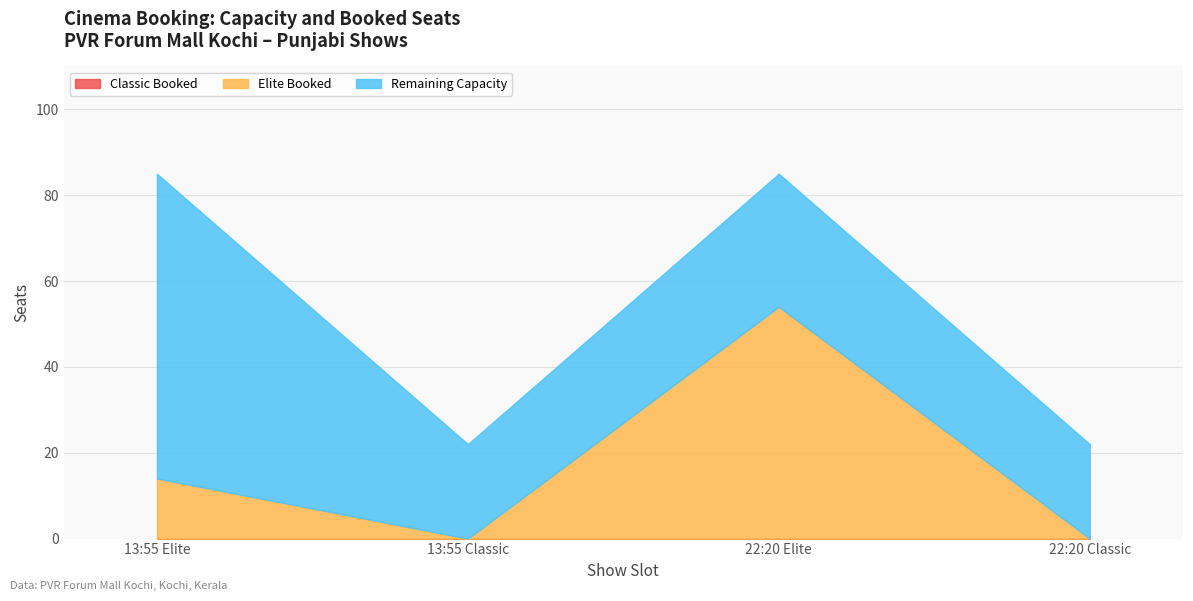

At which label does Elite first exceed 14?

22:20 Elite